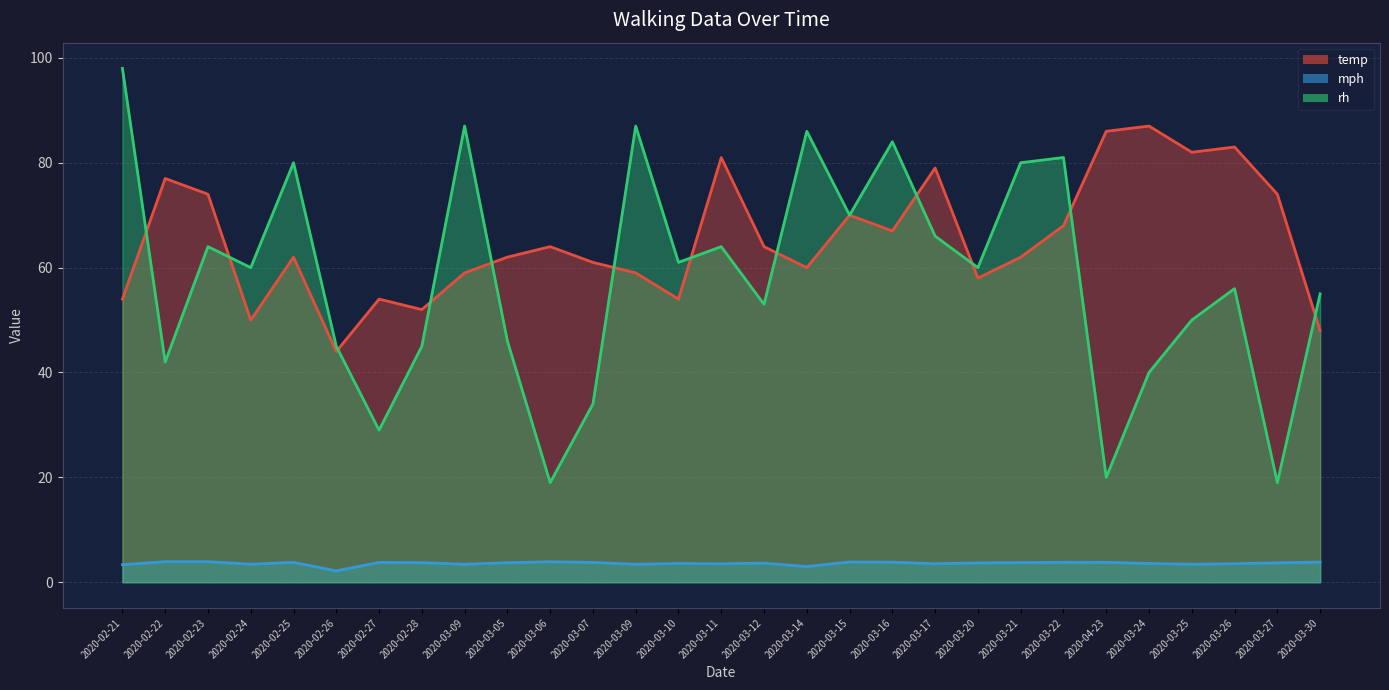

List the labels in order of rh (line) value, largest first.

2020-02-21, 2020-03-09, 2020-03-09, 2020-03-14, 2020-03-16, 2020-03-22, 2020-02-25, 2020-03-21, 2020-03-15, 2020-03-17, 2020-02-23, 2020-03-11, 2020-03-10, 2020-02-24, 2020-03-20, 2020-03-26, 2020-03-30, 2020-03-12, 2020-03-25, 2020-03-05, 2020-02-26, 2020-02-28, 2020-02-22, 2020-03-24, 2020-03-07, 2020-02-27, 2020-04-23, 2020-03-06, 2020-03-27